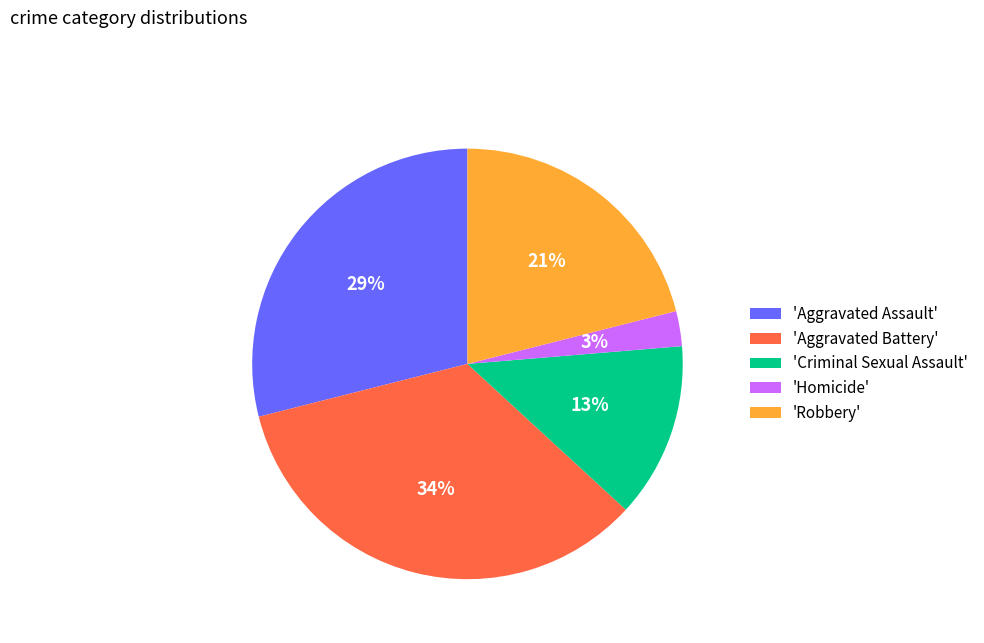

What percentage is the 'Aggravated Assault' slice, to the nearest percent?

29%